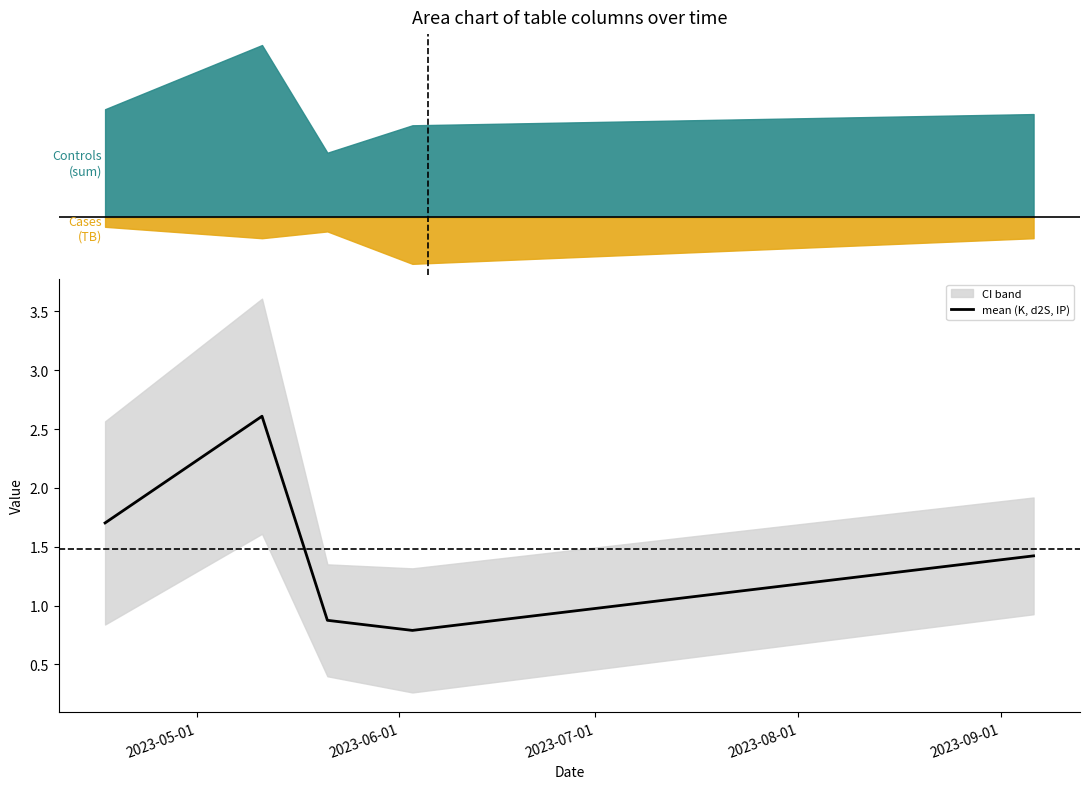

The value at 2023-08-01 is 0.5. True or false?

False